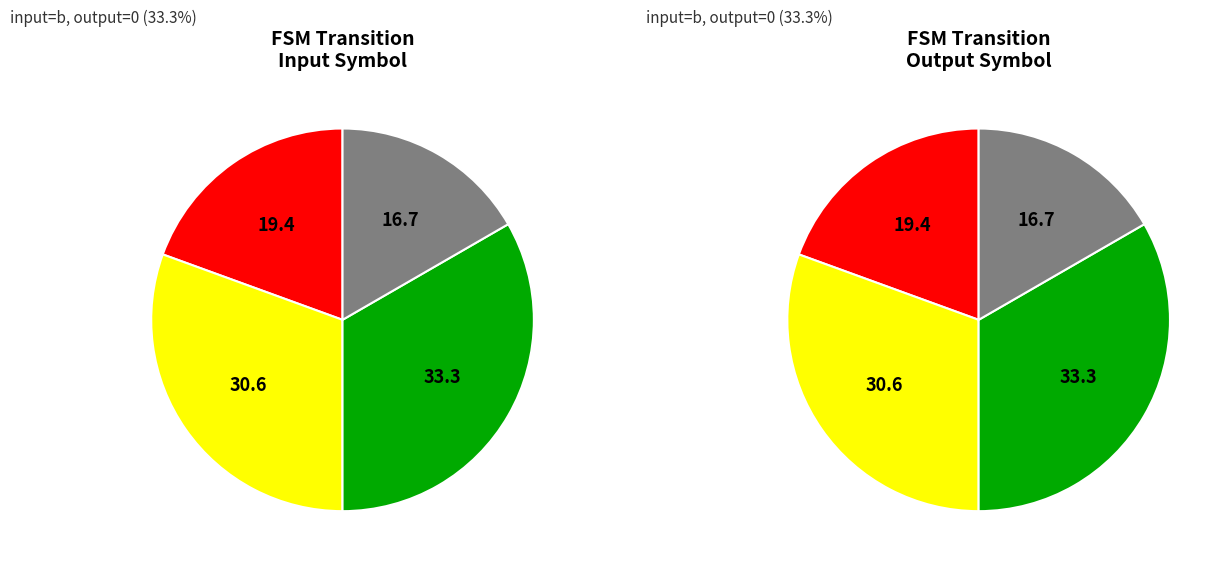

True or false: 0 accounts for 1% of the total.

False